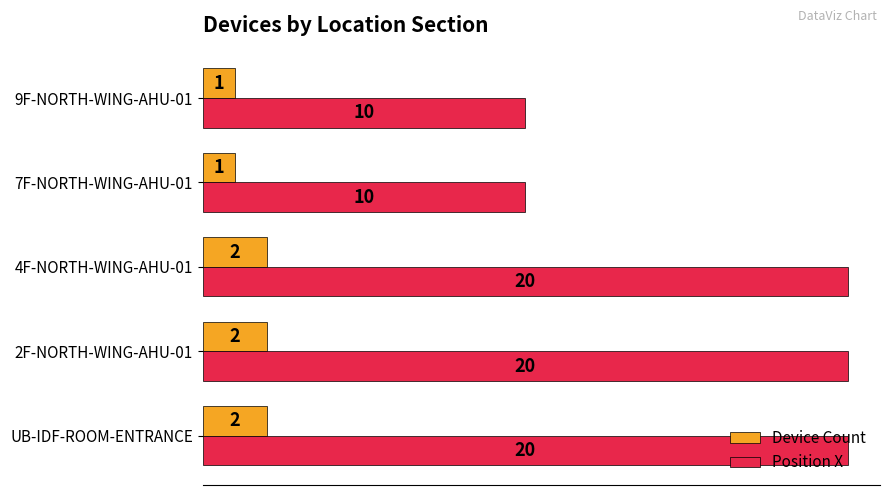

Is the value of Device Count at 4F-NORTH-WING-AHU-01 greater than the value of Position X at 2F-NORTH-WING-AHU-01?

No